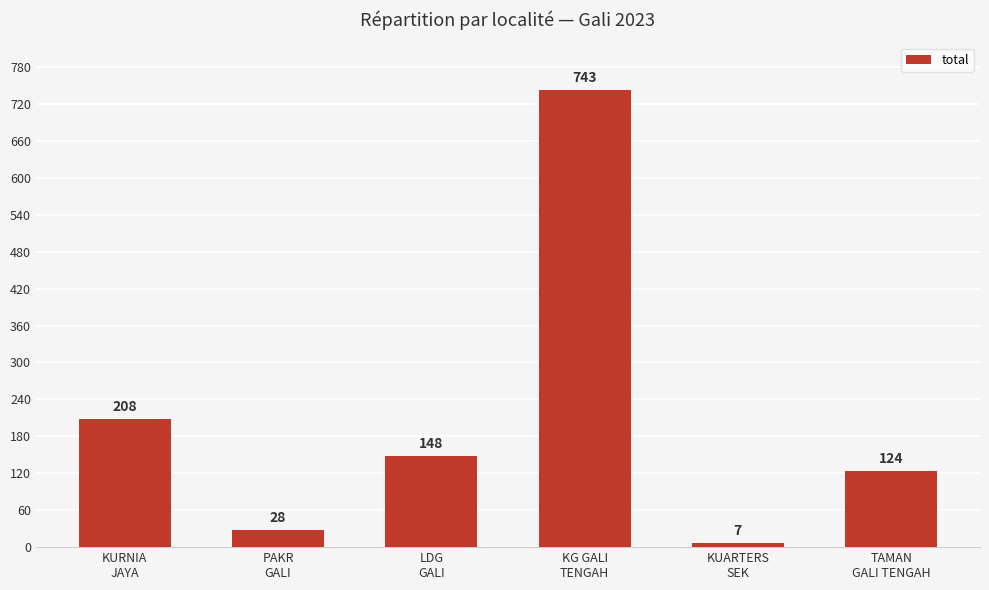

What is the difference between the maximum and second lowest values?

715